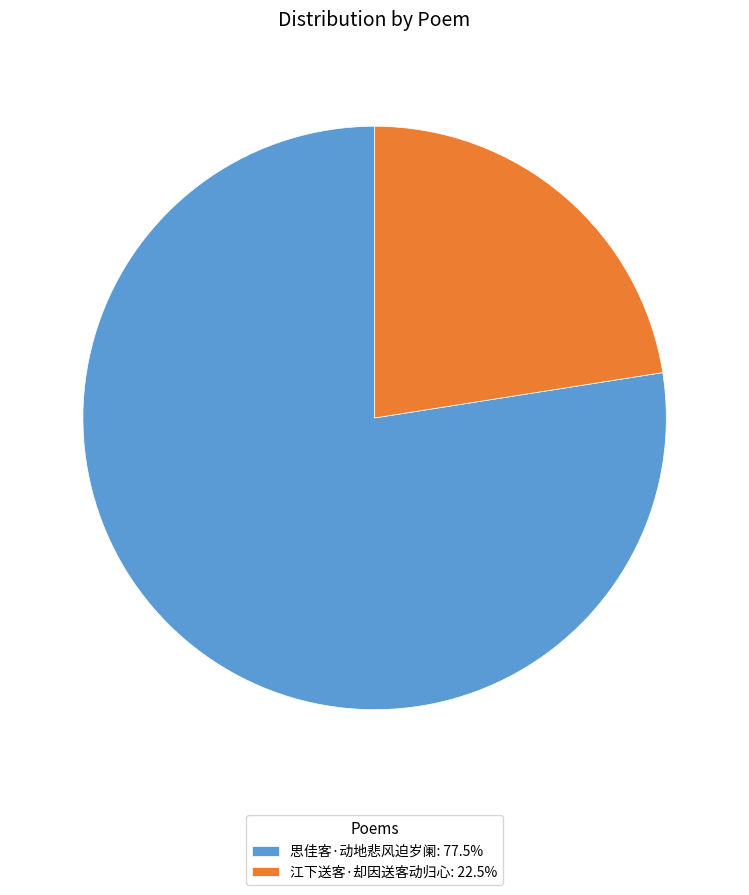

How many slices are in this pie chart?

2